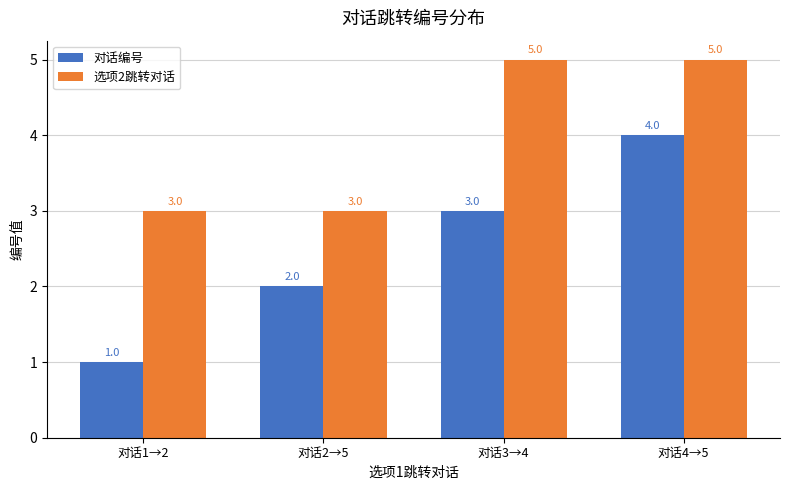

What is the value of the 选项2跳转对话 bar at the 1st from the left?

3